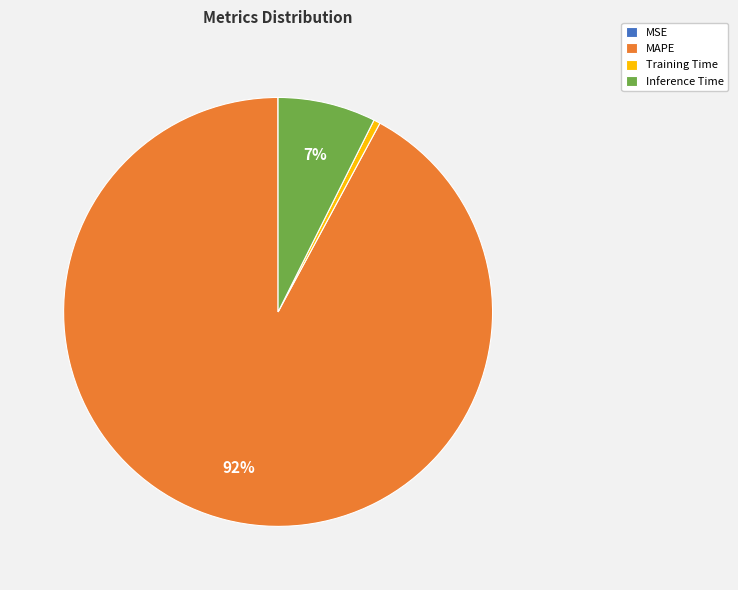

Which category has the biggest portion of the pie?

MAPE